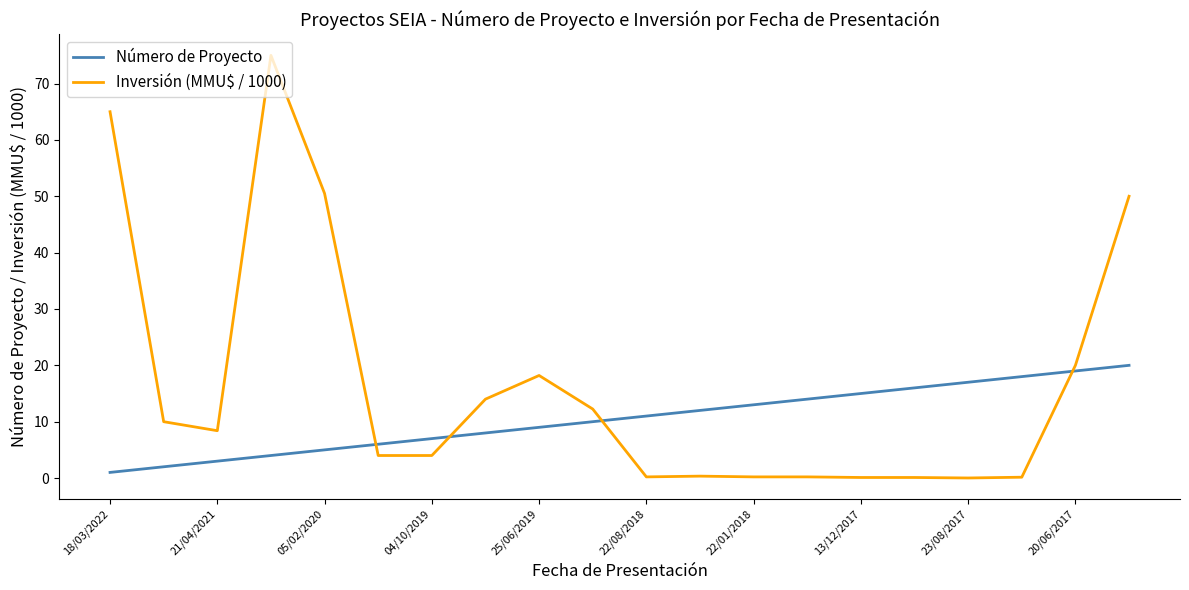

Which series has the largest range (max minus min)?

Inversión (MMU$ / 1000)